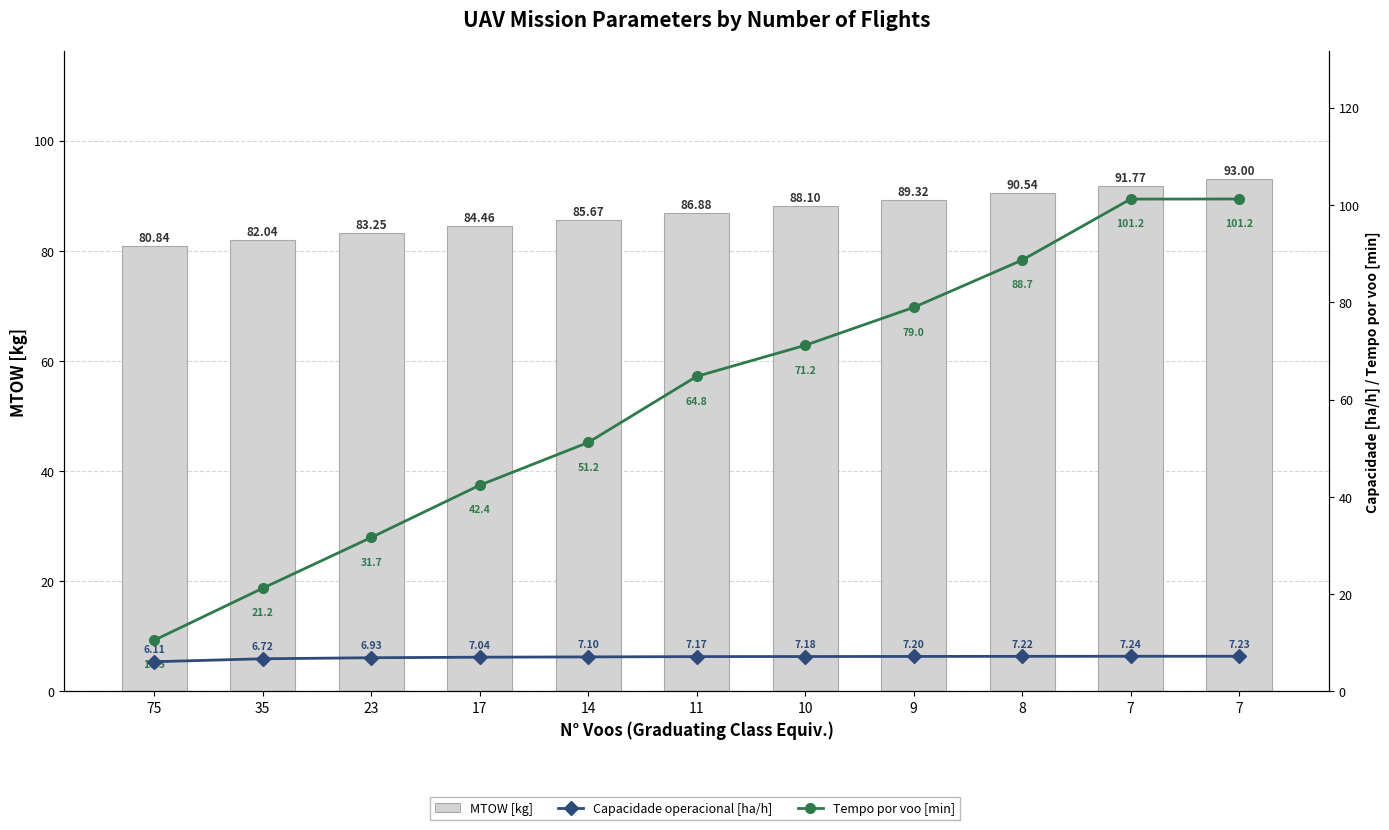

Is it true that Capacidade operacional [ha/h] equals 6.9 at 23?

True